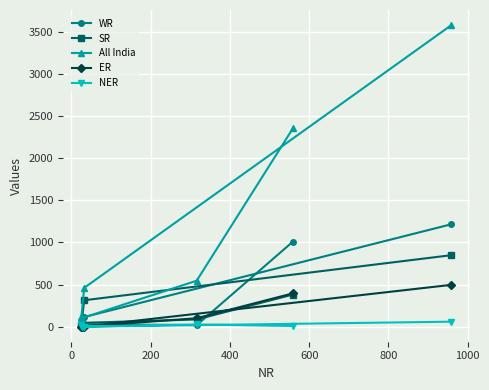

How many lines are shown in the chart?

5